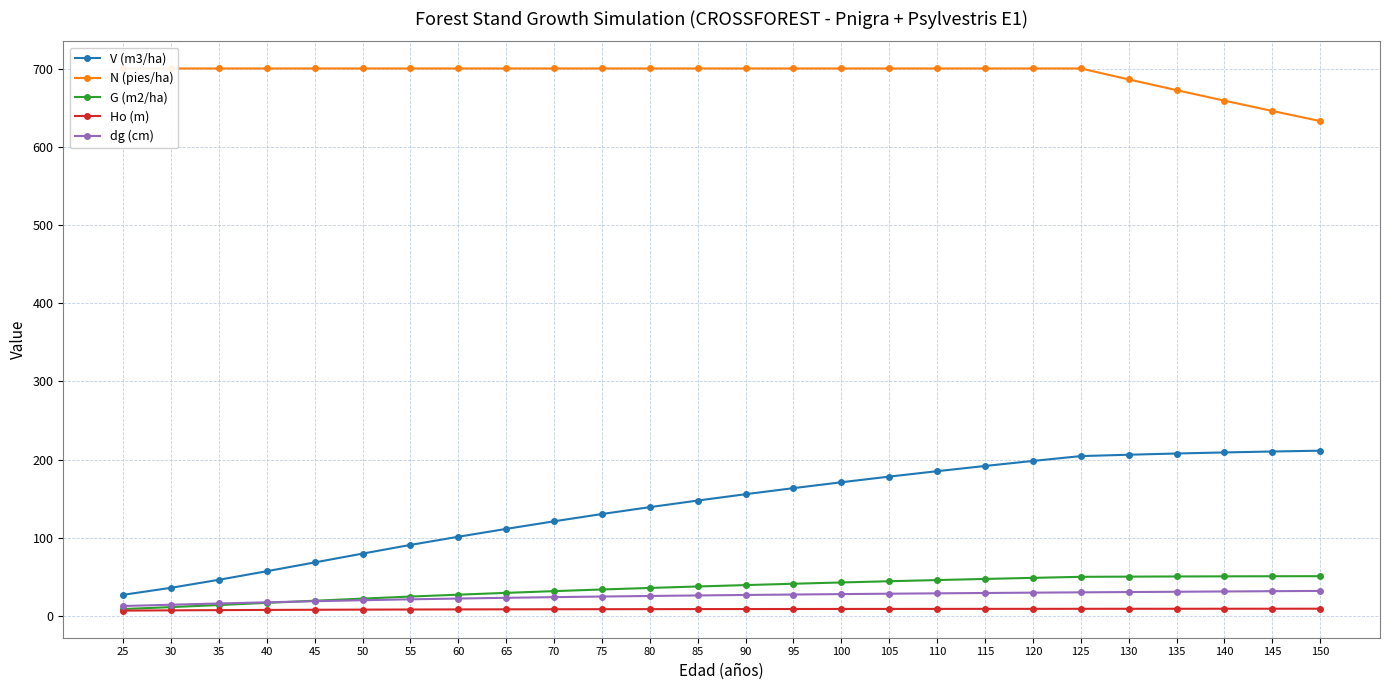

Is it true that G (m2/ha) equals 22.1 at 50?

True